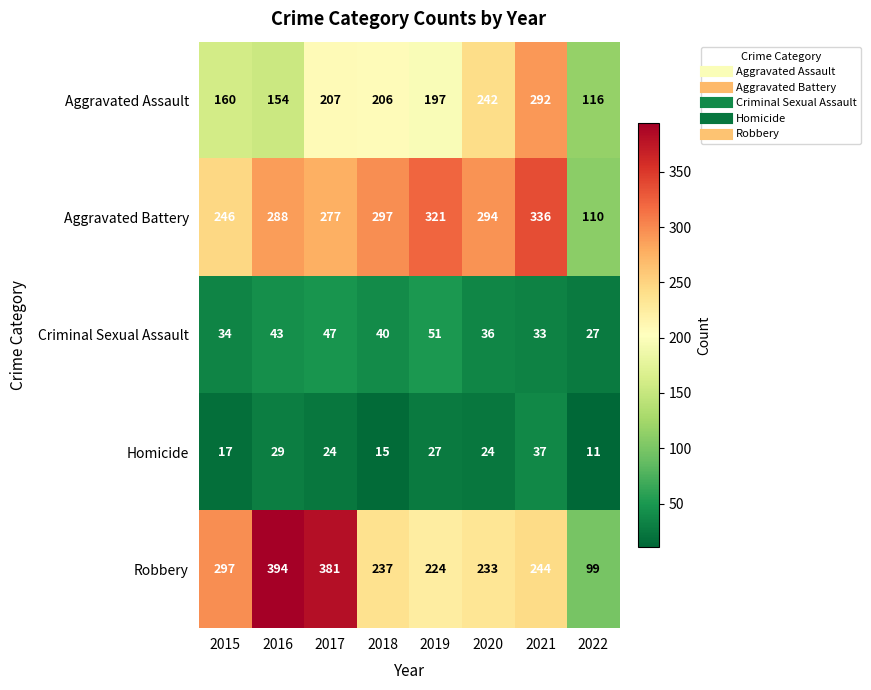

What is the total value across all series at 2020?

829